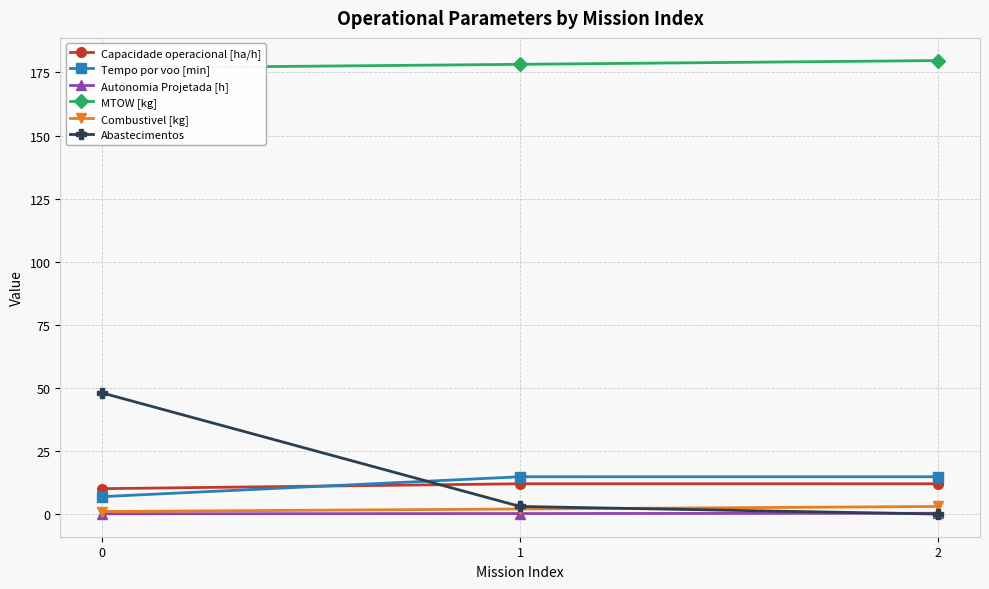

Reading left to right, transcribe all the data shown in this chart.

Capacidade operacional [ha/h]: 10.1	12.0	12.0
Tempo por voo [min]: 6.9	14.8	14.8
Autonomia Projetada [h]: 0.1	0.2	0.3
MTOW [kg]: 176.7	178.2	179.7
Combustivel [kg]: 1.0	2.0	3.0
Abastecimentos: 48.0	3.0	0.0